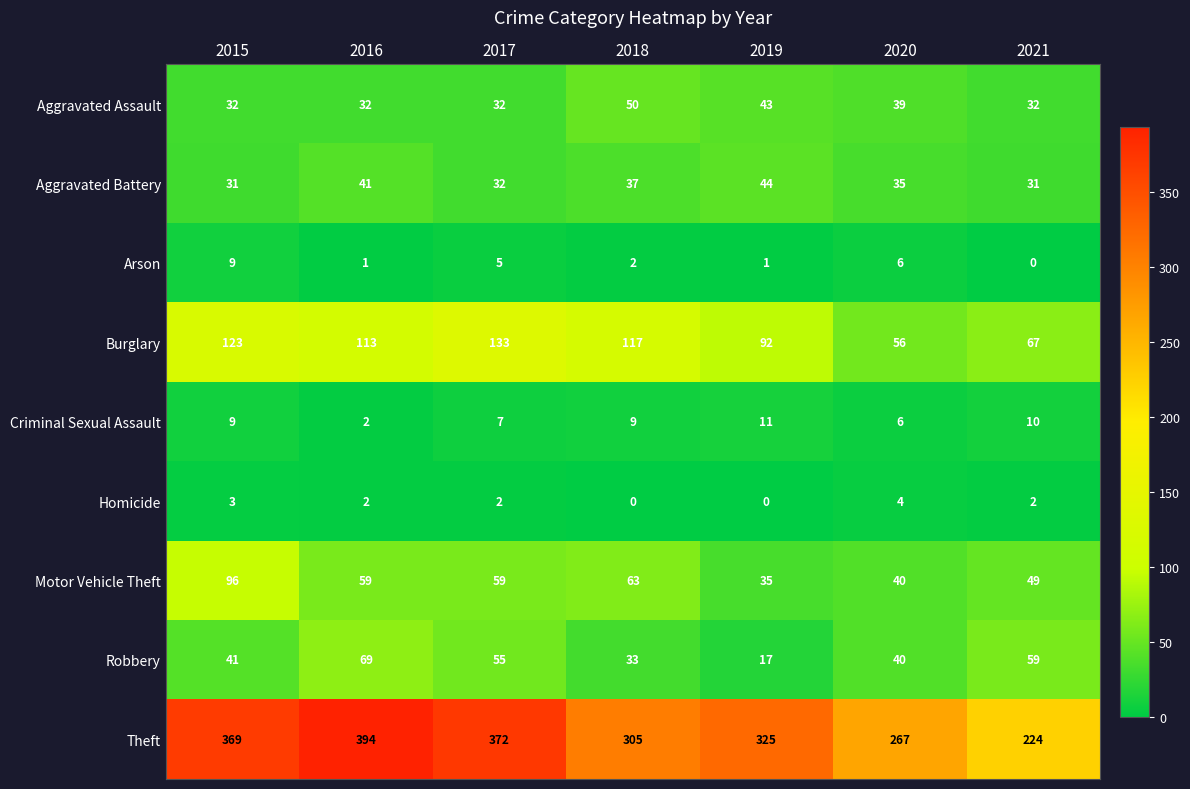

What is the maximum value shown in the chart?

394